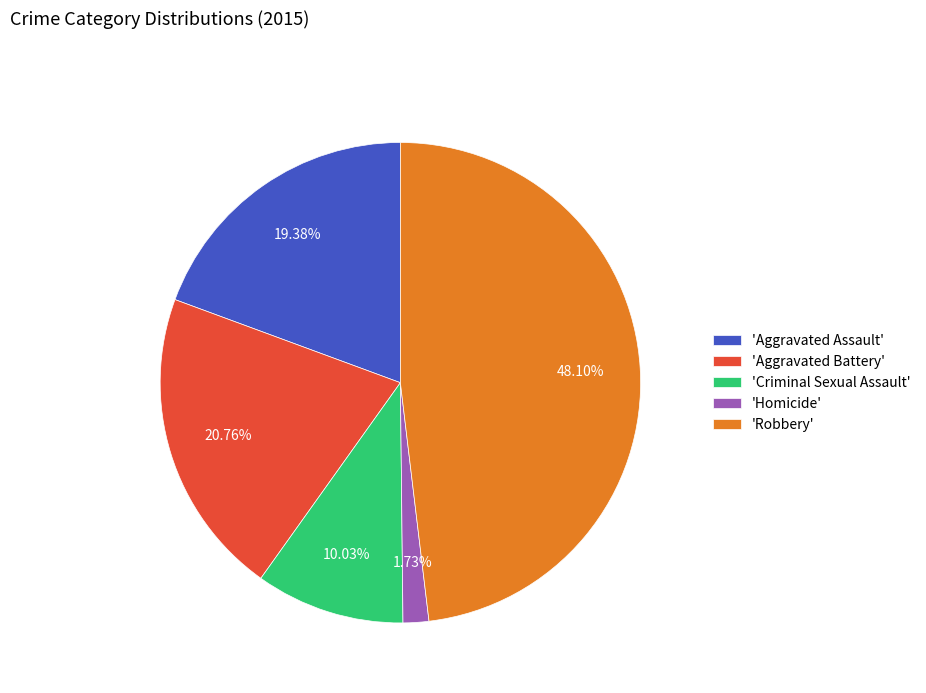

Is 'Criminal Sexual Assault' the majority of the pie?

No